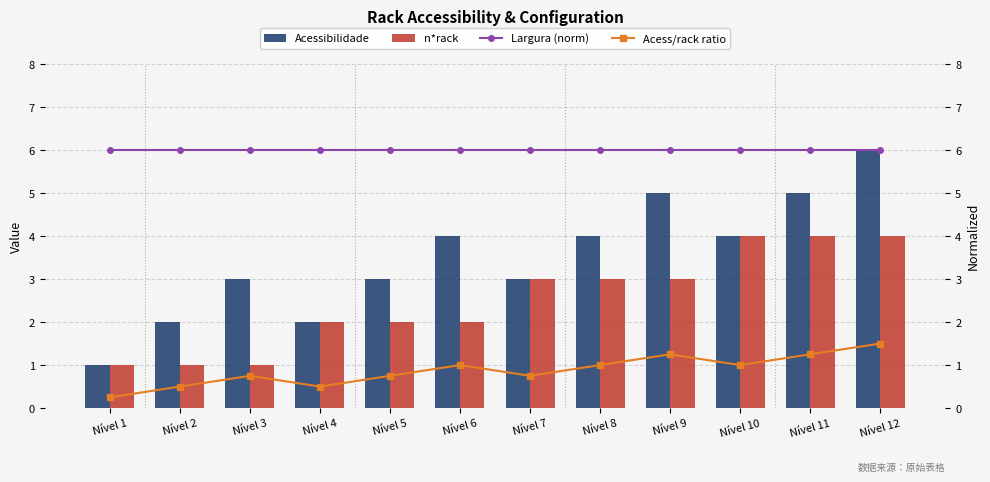

Reading left to right, transcribe all the data shown in this chart.

Acessibilidade: 1.0	2.0	3.0	2.0	3.0	4.0	3.0	4.0	5.0	4.0	5.0	6.0
n*rack: 1.0	1.0	1.0	2.0	2.0	2.0	3.0	3.0	3.0	4.0	4.0	4.0
Largura (norm): 6.0	6.0	6.0	6.0	6.0	6.0	6.0	6.0	6.0	6.0	6.0	6.0
Acess/rack ratio: 0.2	0.5	0.8	0.5	0.8	1.0	0.8	1.0	1.2	1.0	1.2	1.5